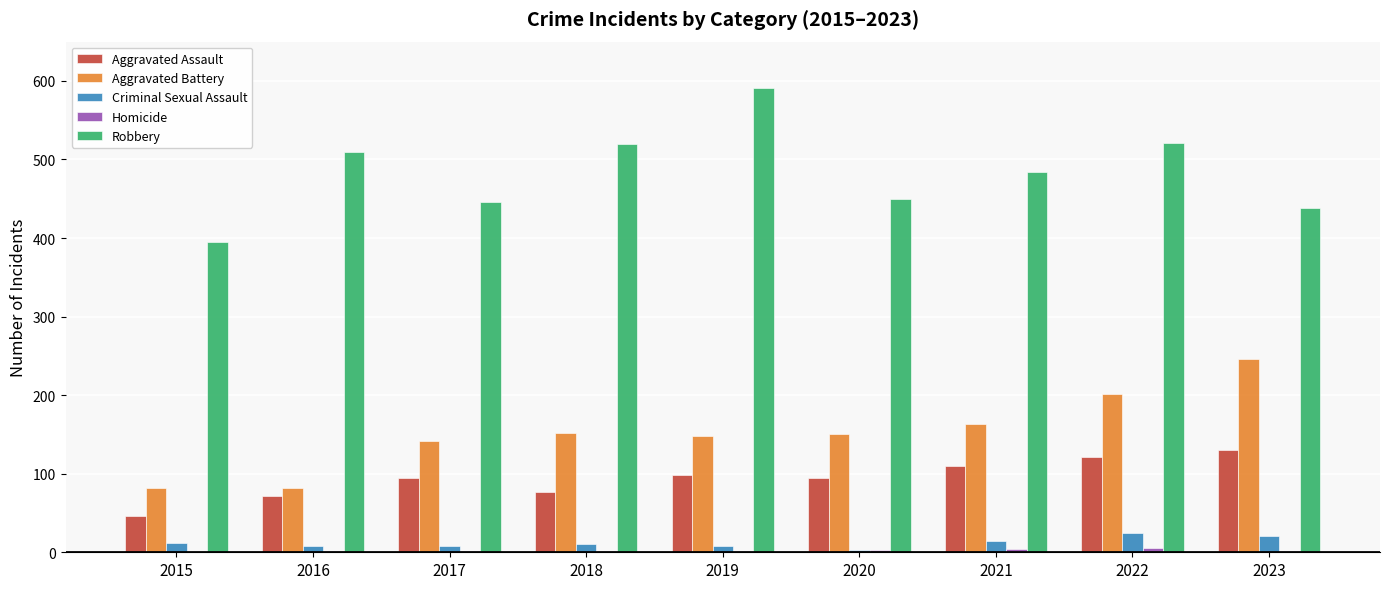

How many categories are shown in the chart?

9